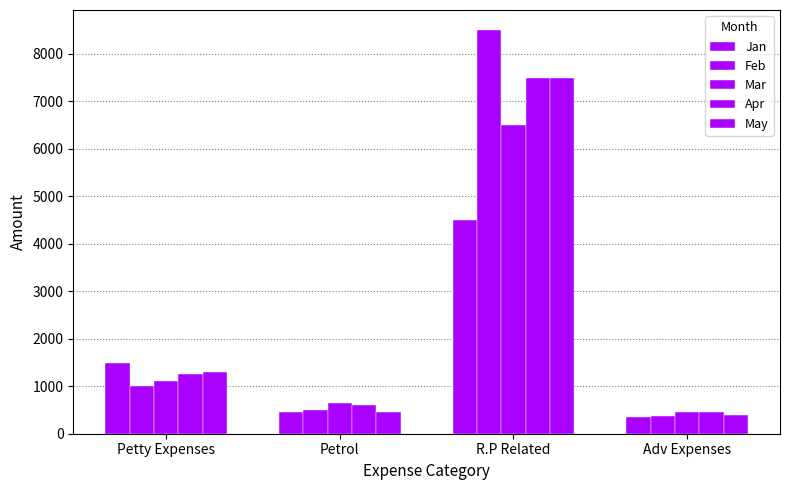

How many groups of bars are there?

4